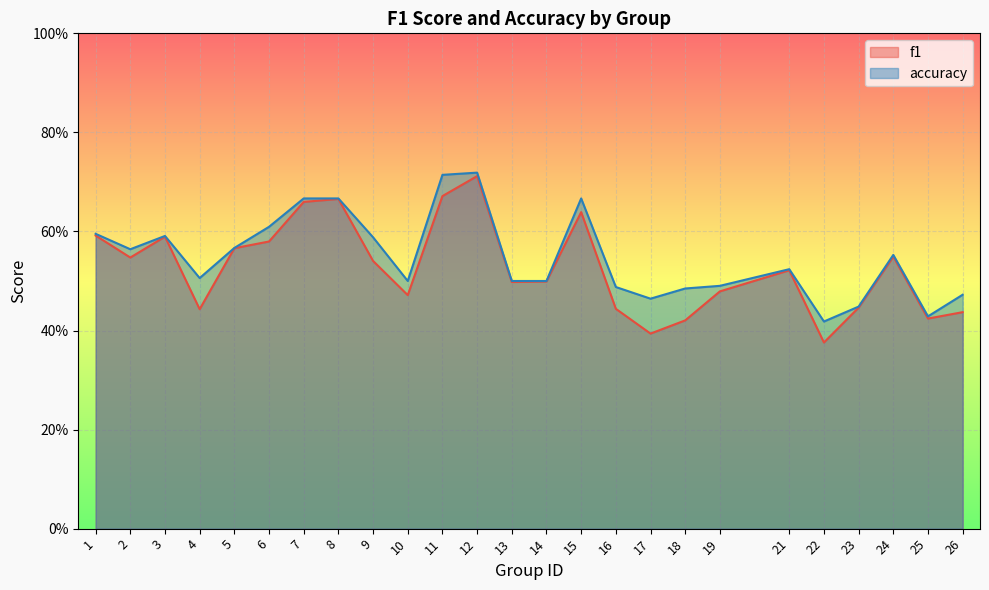

How many lines are shown in the chart?

2